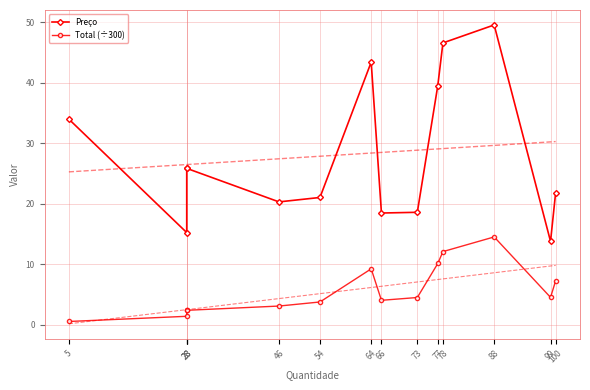

Is it true that Preço equals 18.5 at 66?

True